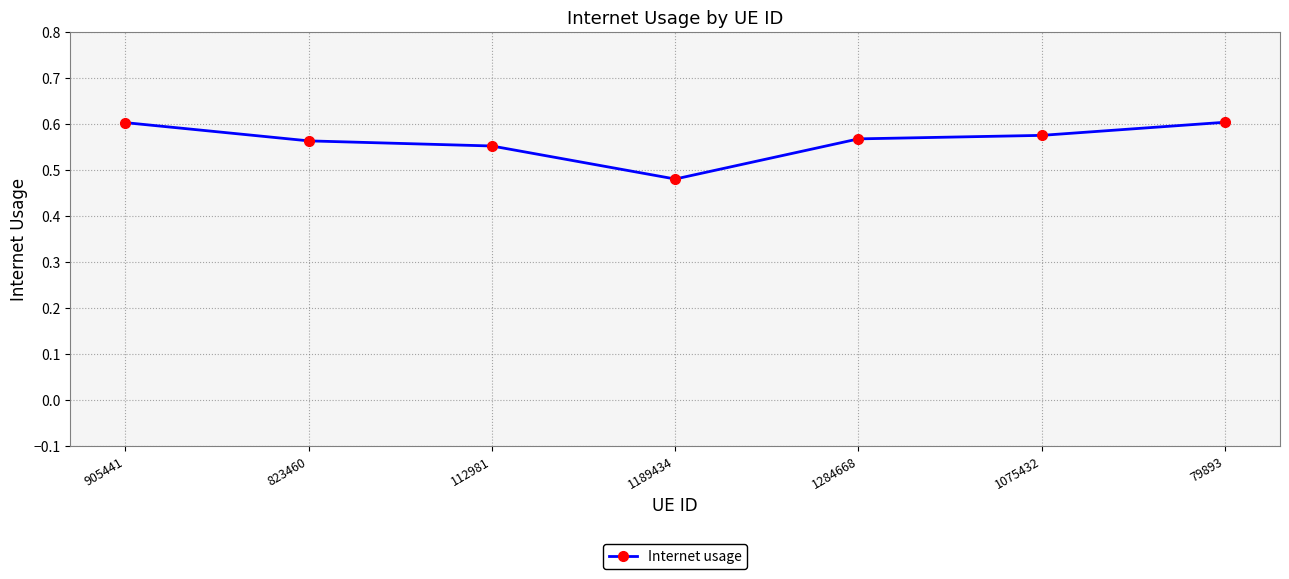

Is it true that the value at 905441 is 0.6?

True